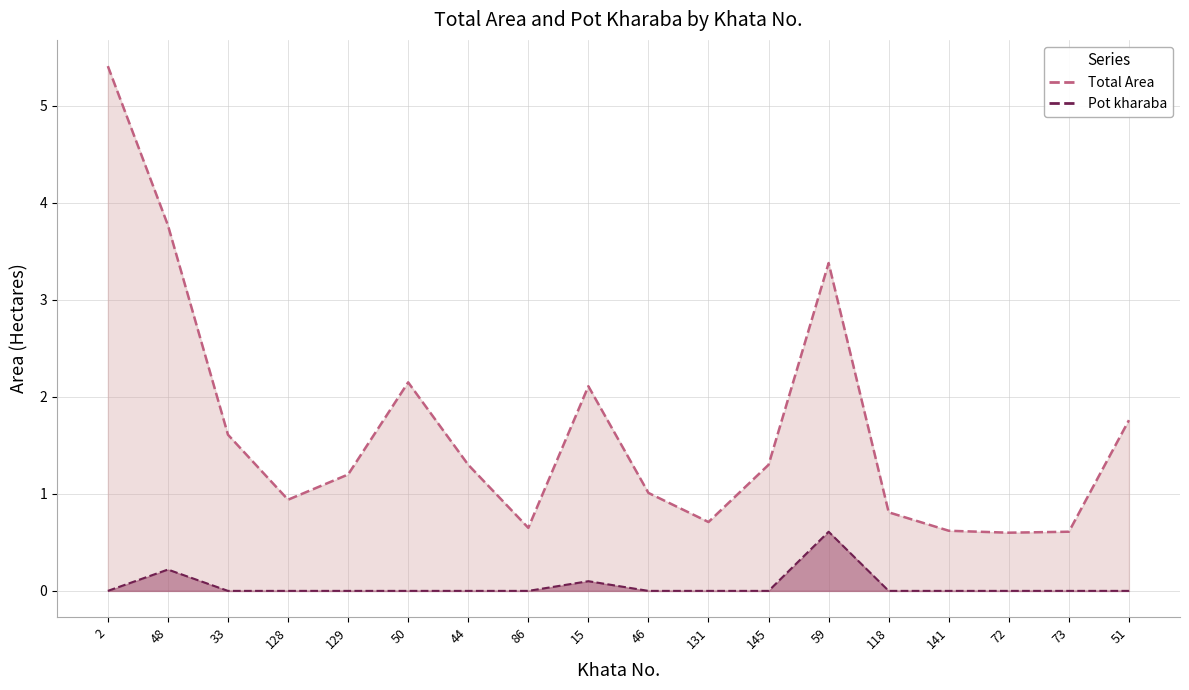

What position from the right is 15?

10